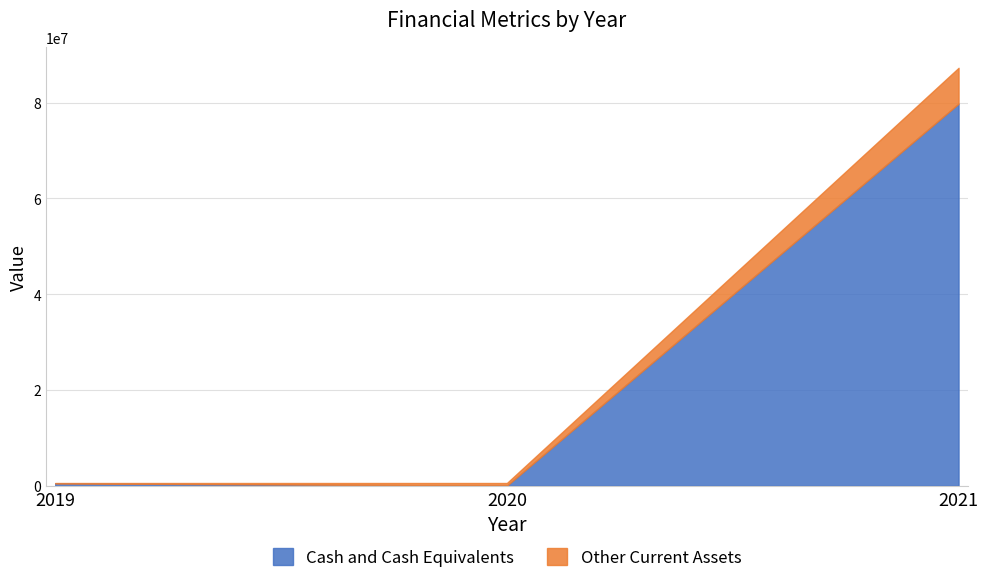

Where is Cash and Cash Equivalents nearest to the value 39894687?

2019